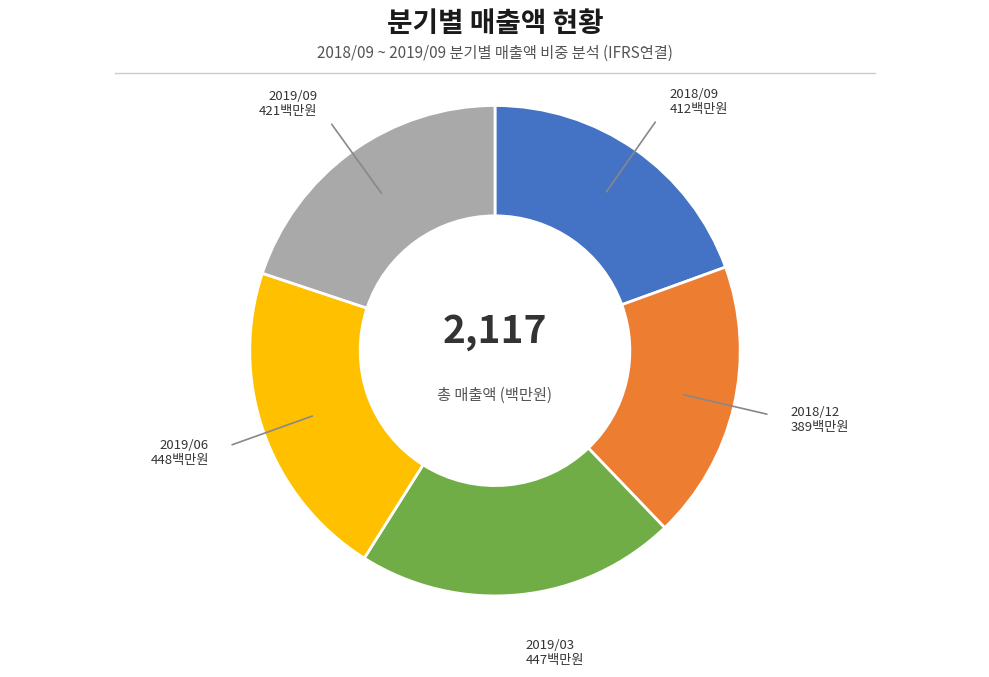

Is there any slice that represents more than half of the pie?

No